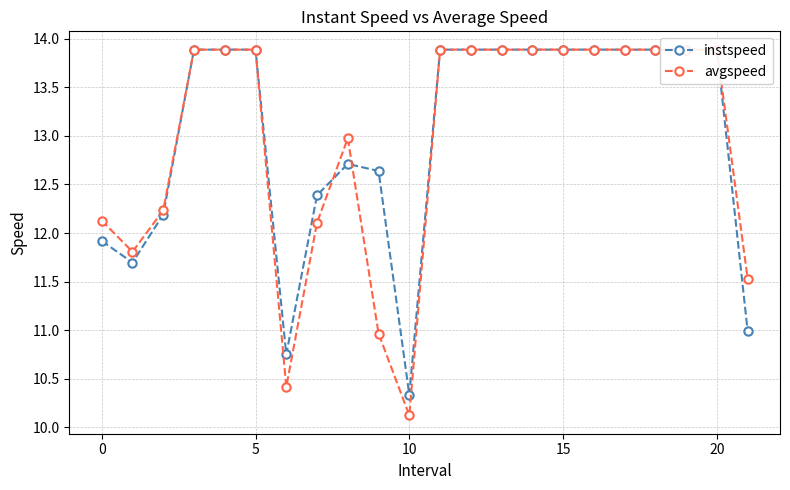

What is the sum of all avgspeed values?

284.8